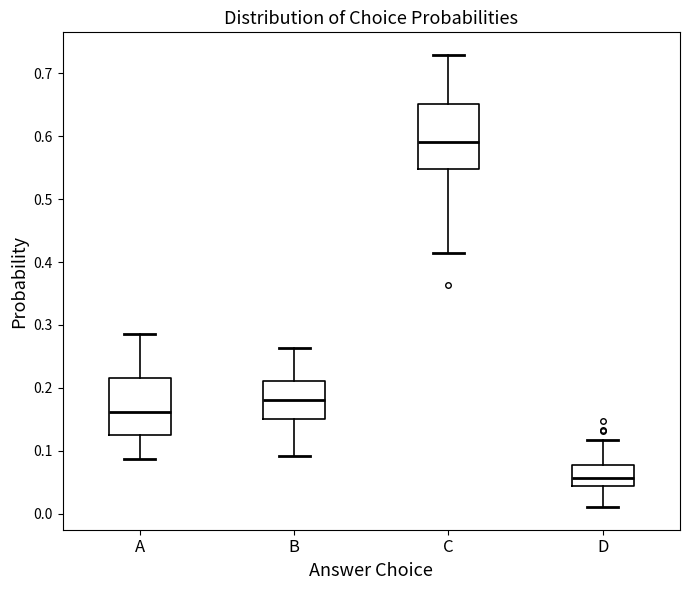

Where does the median line of the box for C sit on the y-axis? The values are not printed on the chart, so give them approximately, as read against the axis.

0.59